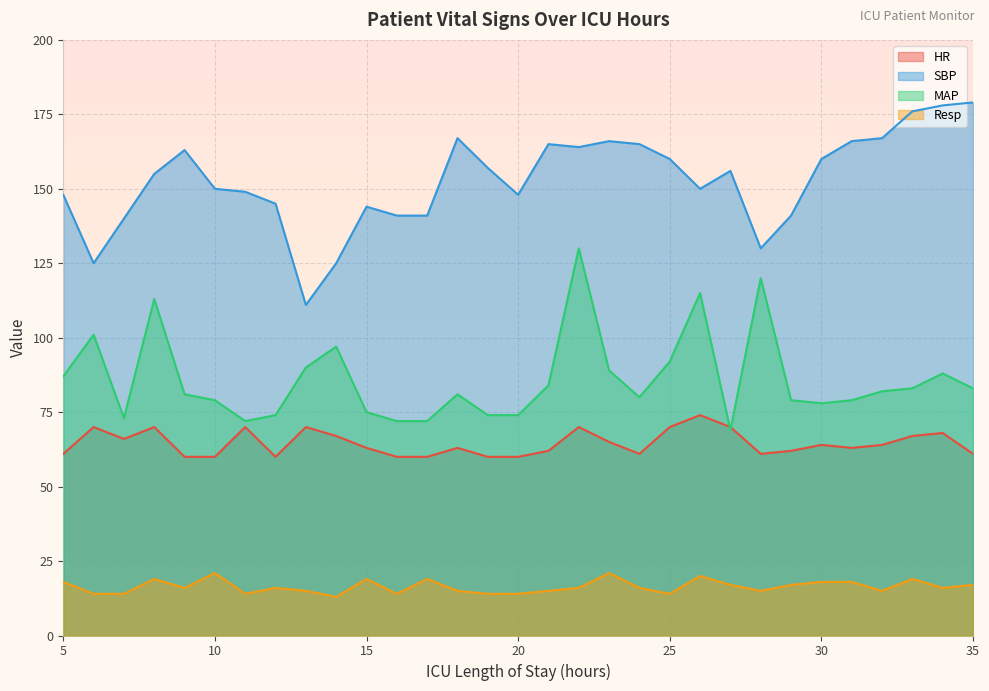

Where is the first local maximum for MAP?

6